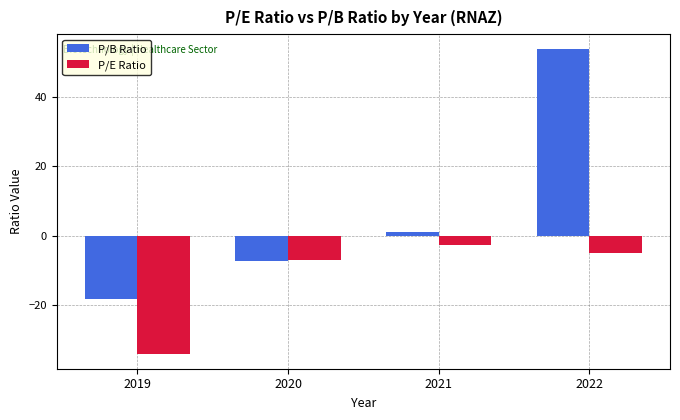

Reading left to right, list all the values displayed in this chart.

P/B Ratio: -18.5	-7.5	1.0	53.9
P/E Ratio: -34.1	-7.2	-2.8	-5.0